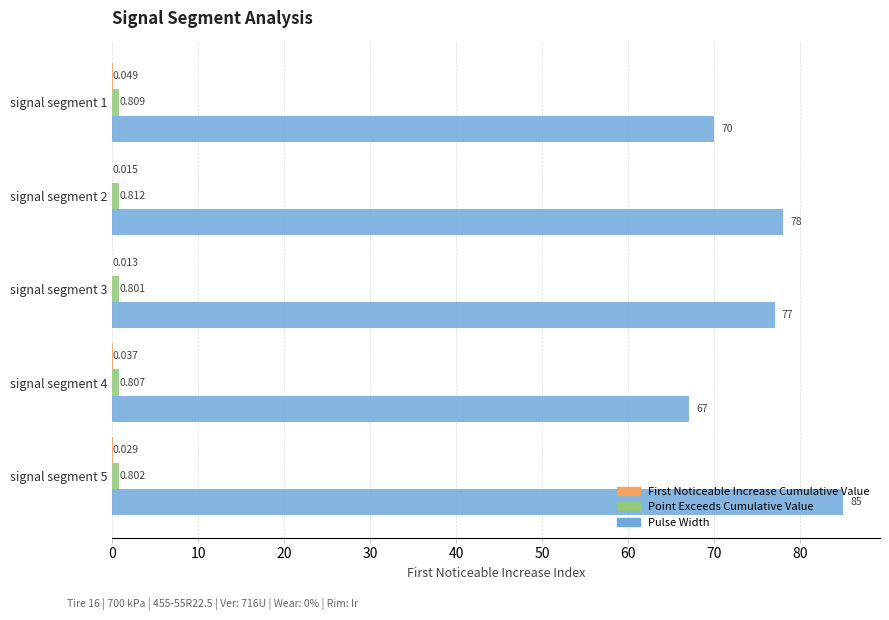

How many categories are shown in the chart?

5